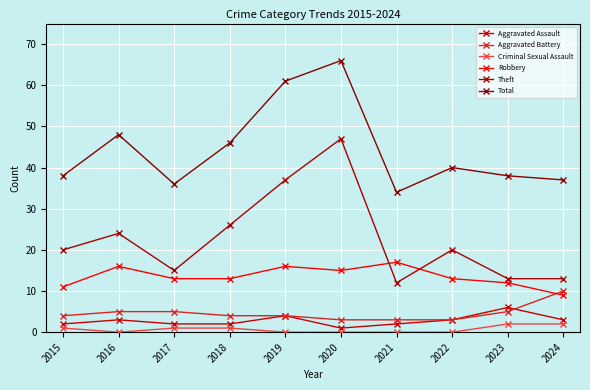

Is it true that Robbery equals 16 at 2019?

True